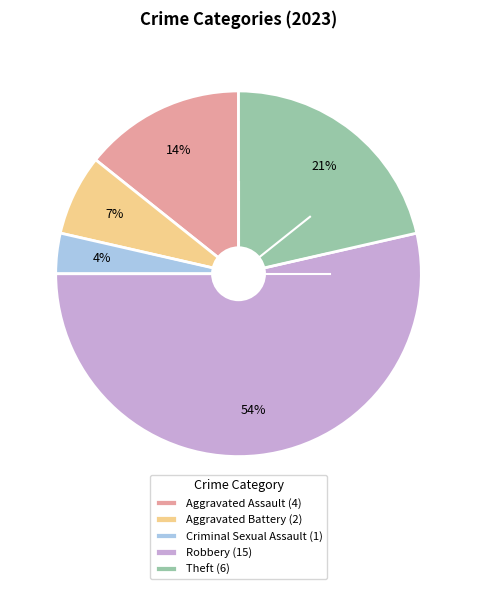

Between Theft and Criminal Sexual Assault, which is larger?

Theft